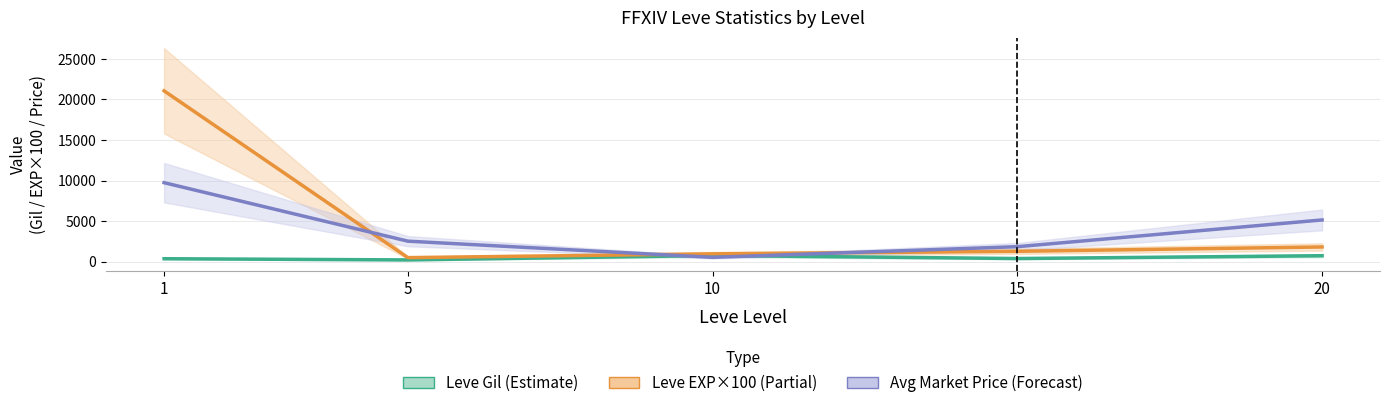

Is it true that Avg Market Price (Forecast) equals 797.6 at 10?

False